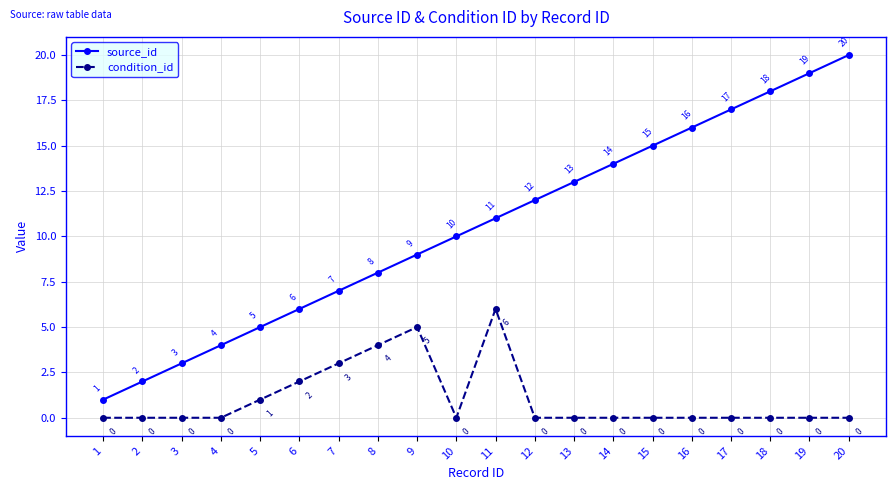

What is the maximum value for source_id?

20